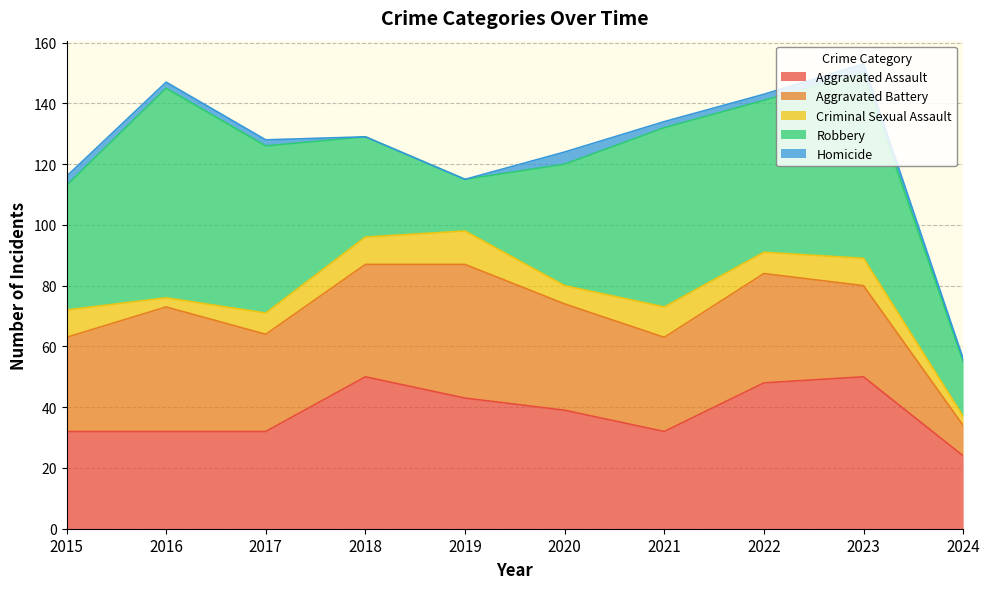

List the labels in order of Aggravated Battery value, smallest first.

2024, 2023, 2015, 2021, 2017, 2020, 2022, 2018, 2016, 2019